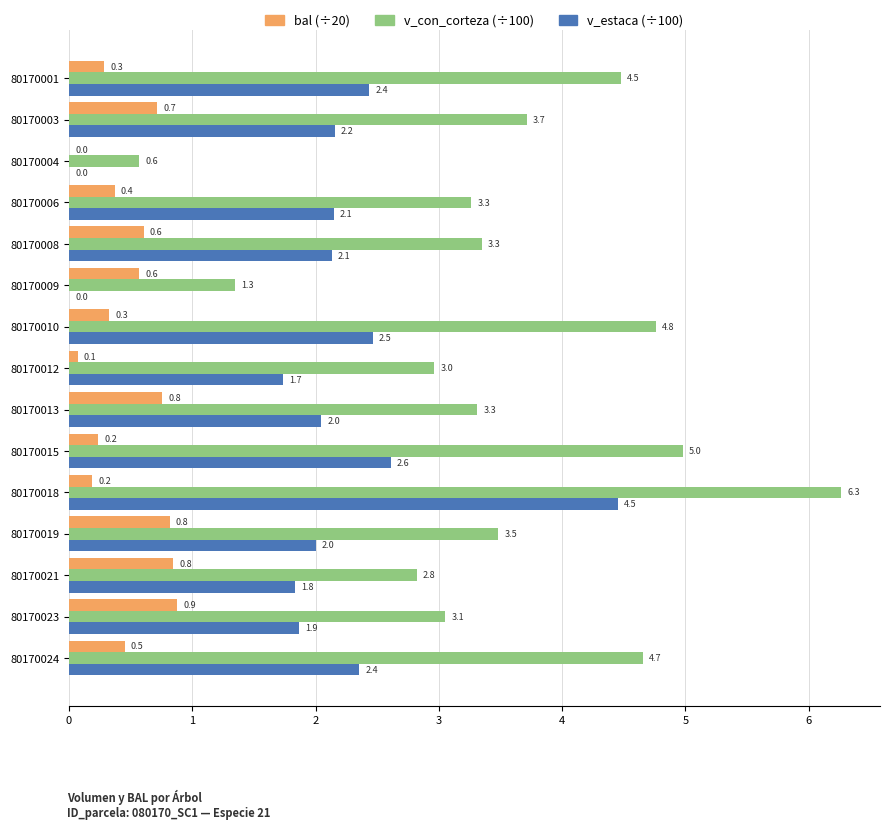

Which label corresponds to the largest value in the chart?

80170018